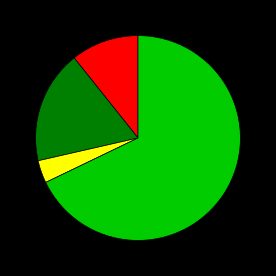

Does any single category account for the majority?

Yes